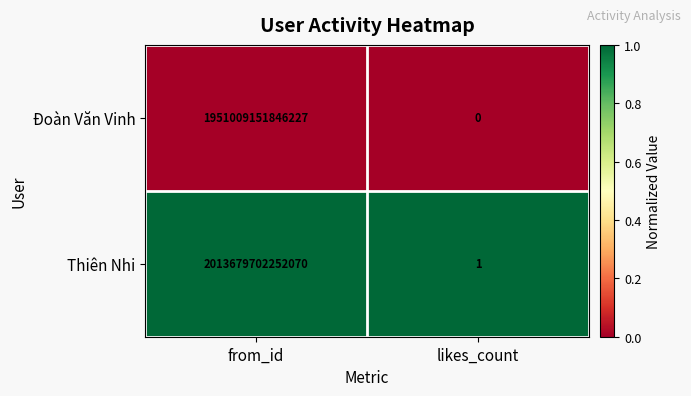

Which series has the largest range (max minus min)?

Thiên Nhi